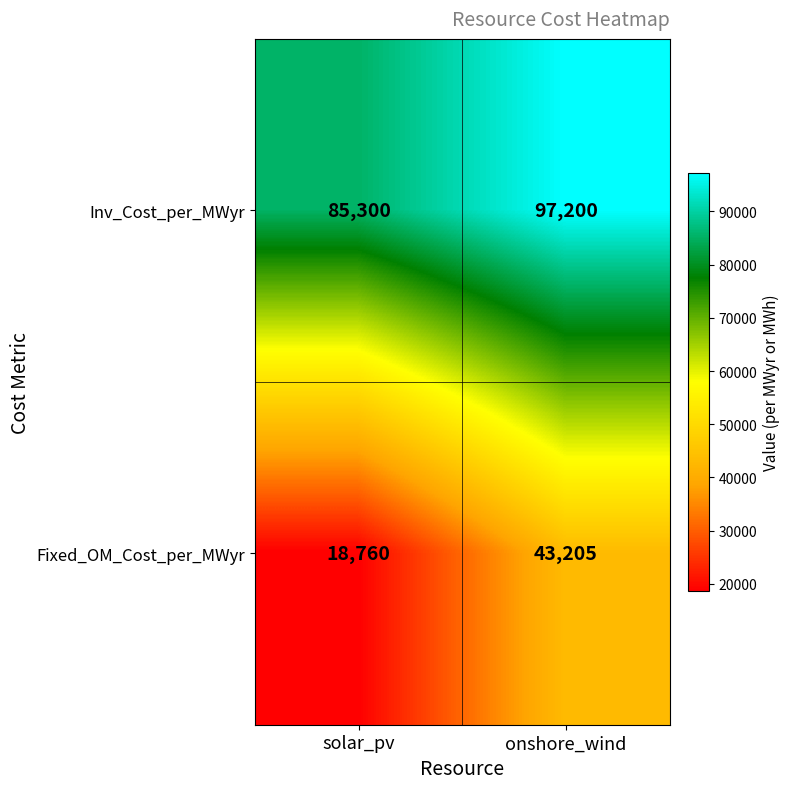

The value of Inv_Cost_per_MWyr at solar_pv is 30062. True or false?

False